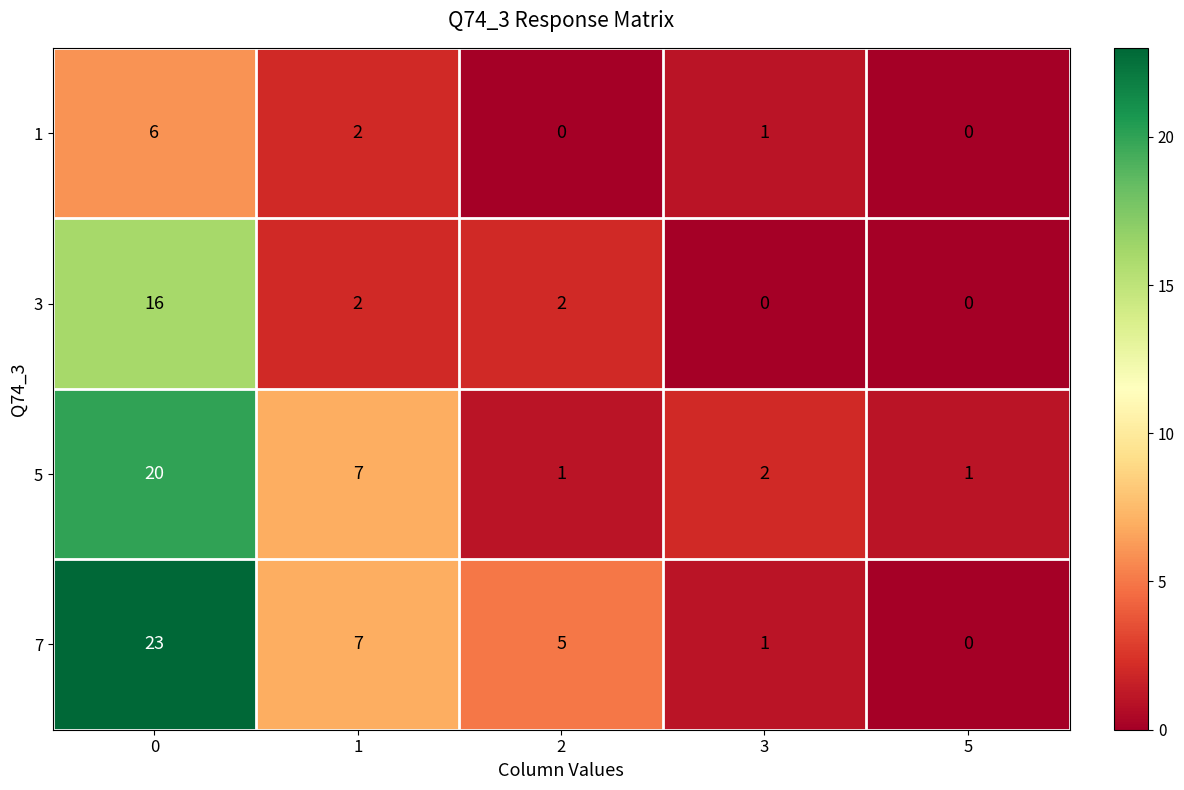

Which series has the largest total across all categories?

7